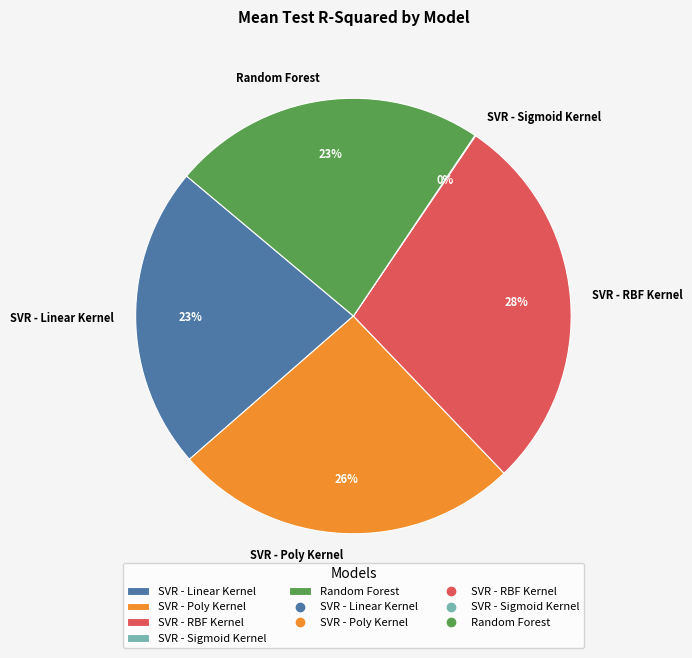

Does SVR - Poly Kernel account for over 50% of the chart?

No